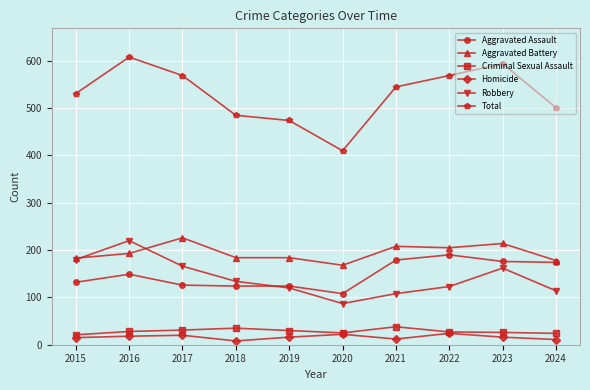

Is it true that Criminal Sexual Assault equals 25 at 2020?

True